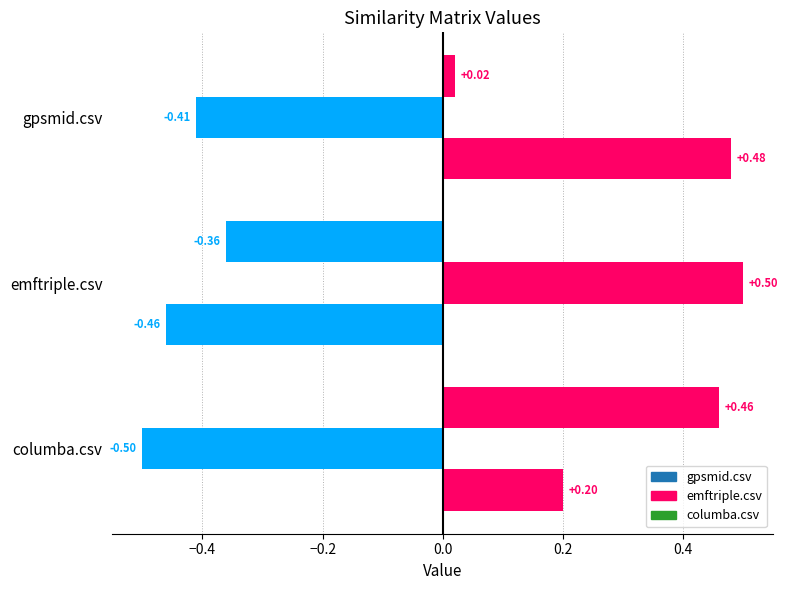

Which series has the largest total across all categories?

gpsmid.csv